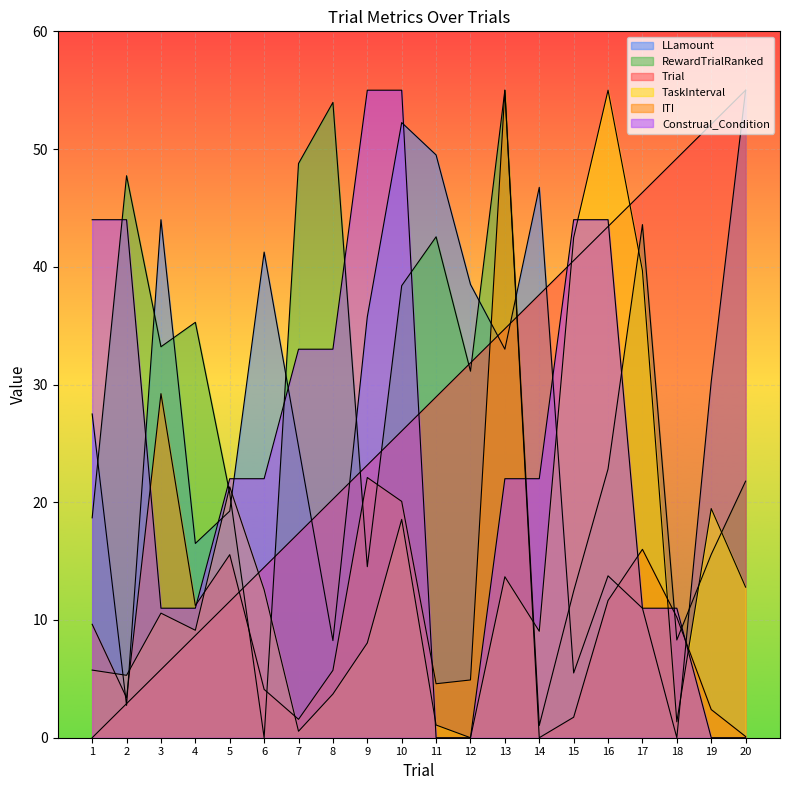

How many values in Trial are above zero?

19